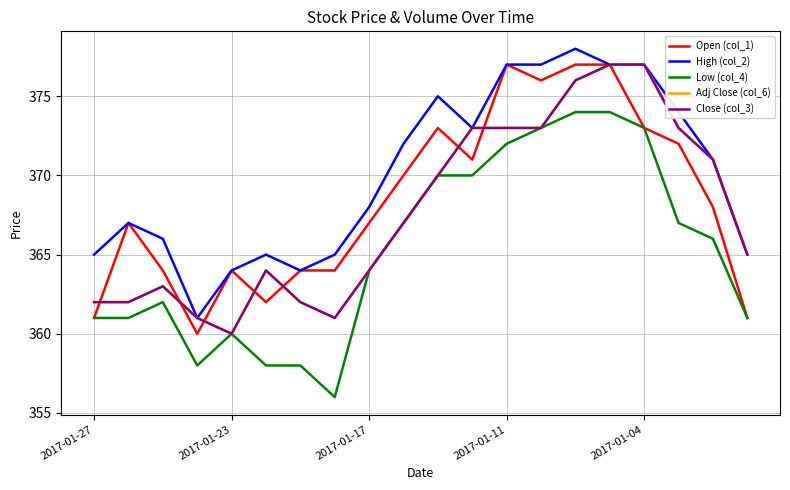

What is the average value of the High (col_2) series?

370